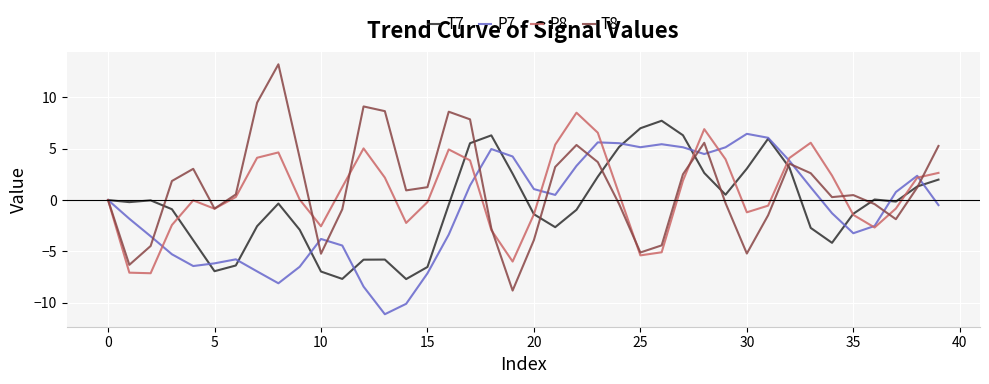

Which series has the widest spread of values?

T8